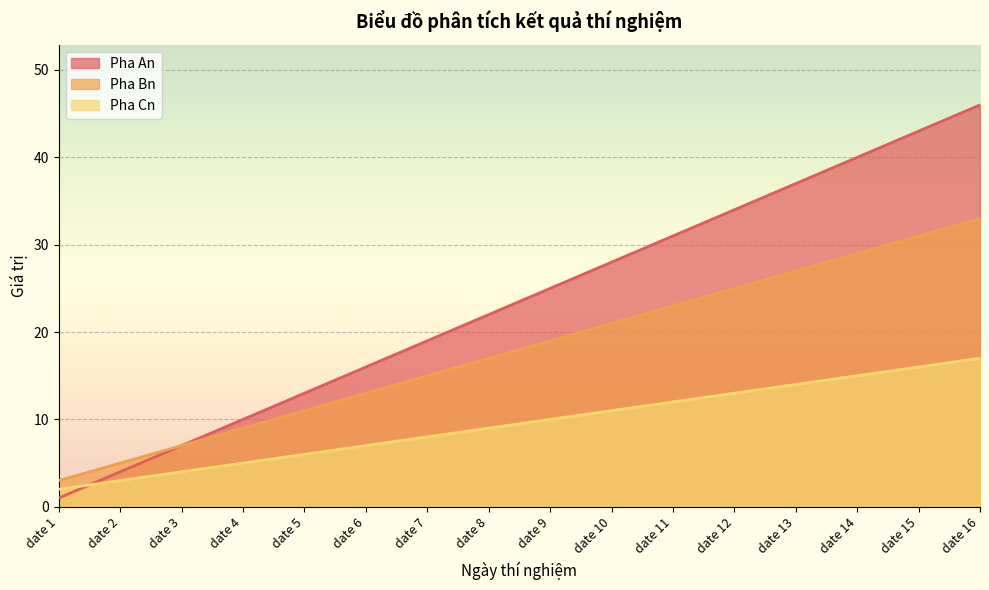

Reading right to left, what are all the values shown in this chart?

Pha An: date 16=46	date 15=43	date 14=40	date 13=37	date 12=34	date 11=31	date 10=28	date 9=25	date 8=22	date 7=19	date 6=16	date 5=13	date 4=10	date 3=7	date 2=4	date 1=1
Pha Bn: date 16=33	date 15=31	date 14=29	date 13=27	date 12=25	date 11=23	date 10=21	date 9=19	date 8=17	date 7=15	date 6=13	date 5=11	date 4=9	date 3=7	date 2=5	date 1=3
Pha Cn: date 16=17	date 15=16	date 14=15	date 13=14	date 12=13	date 11=12	date 10=11	date 9=10	date 8=9	date 7=8	date 6=7	date 5=6	date 4=5	date 3=4	date 2=3	date 1=2